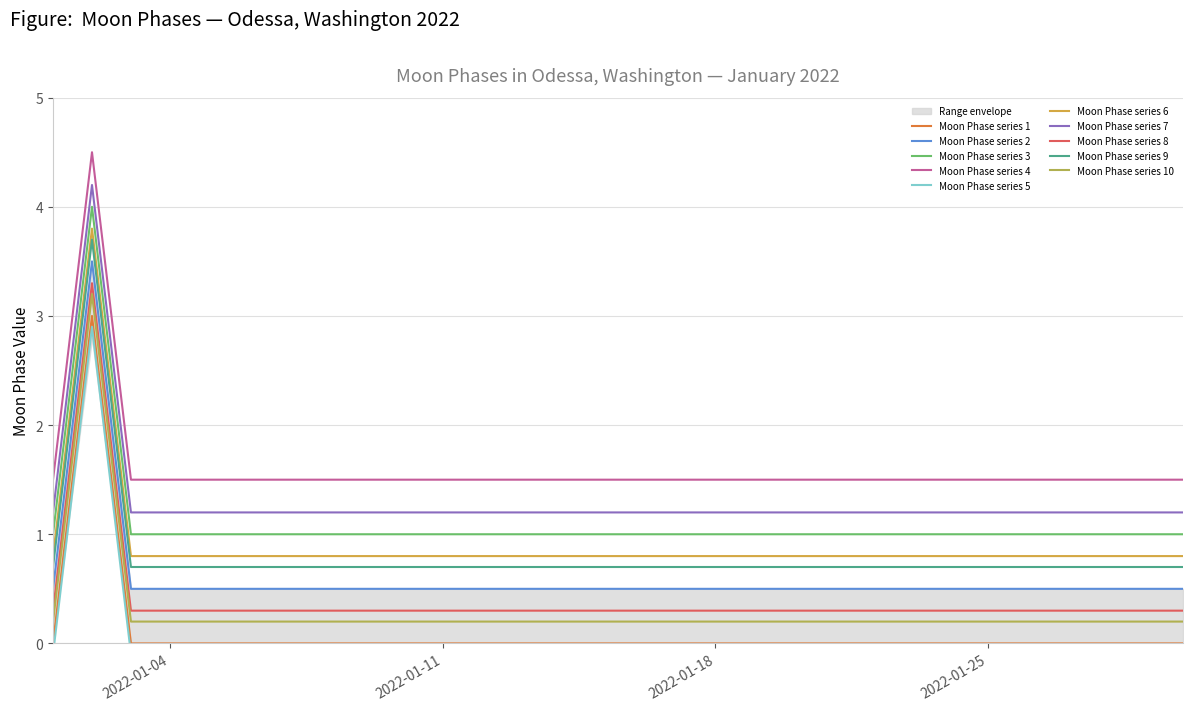

At which category does the data reach its first local peak?

2022-01-02